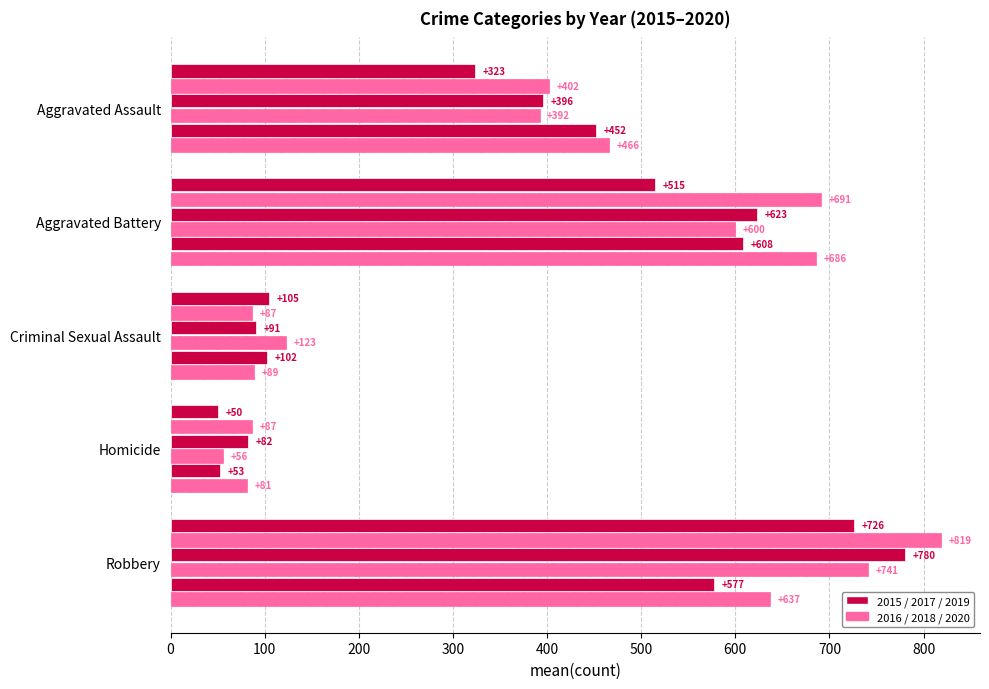

What is the spread (max minus min) of values at Aggravated Assault?

143